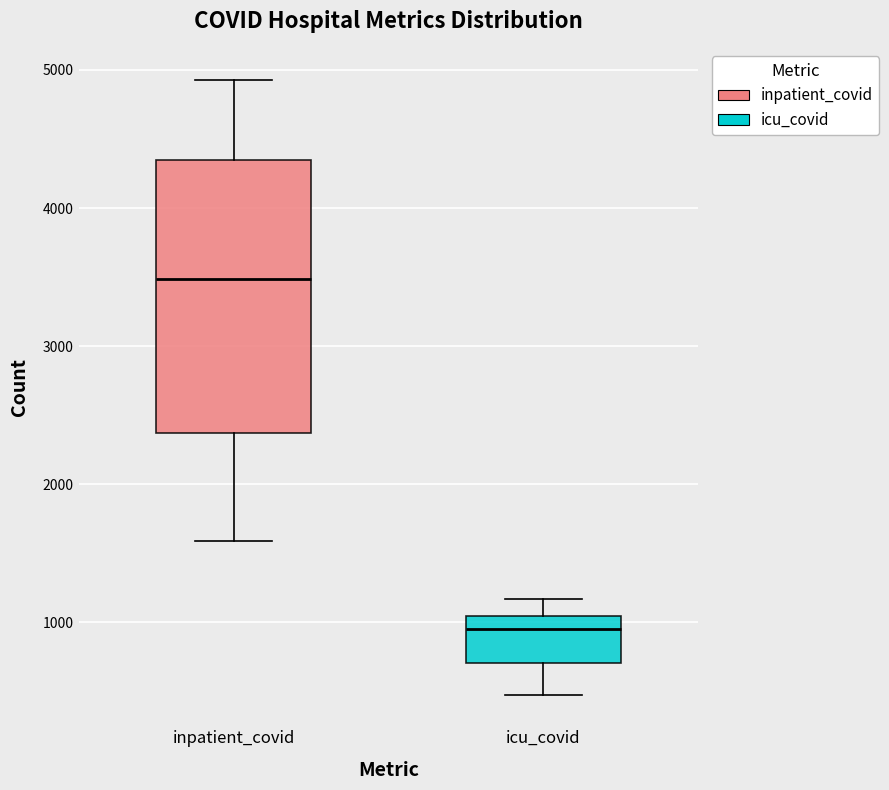

Where does the upper whisker of the box for inpatient_covid end on the y-axis? The values are not printed on the chart, so give them approximately, as read against the axis.

4900